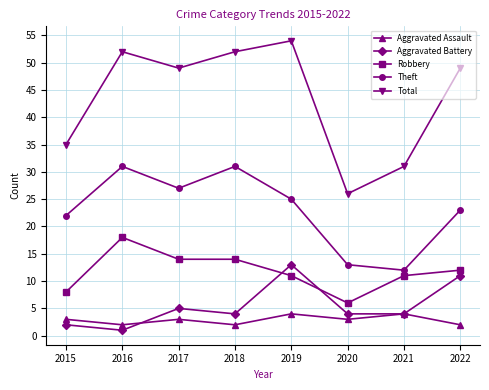

Which category has the highest value in the Robbery series?

2016